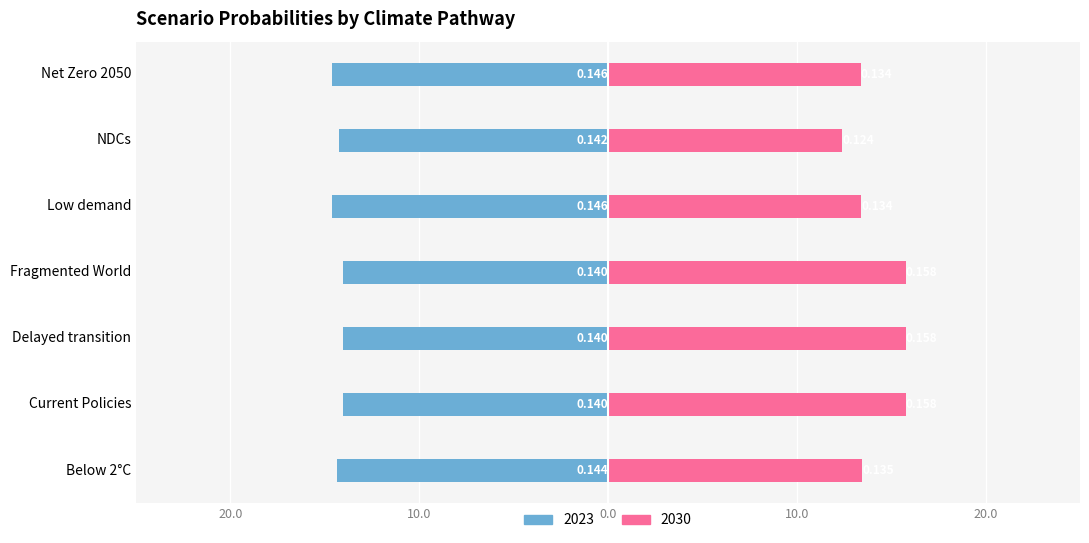

What are all the series names shown in the legend?

2023, 2030